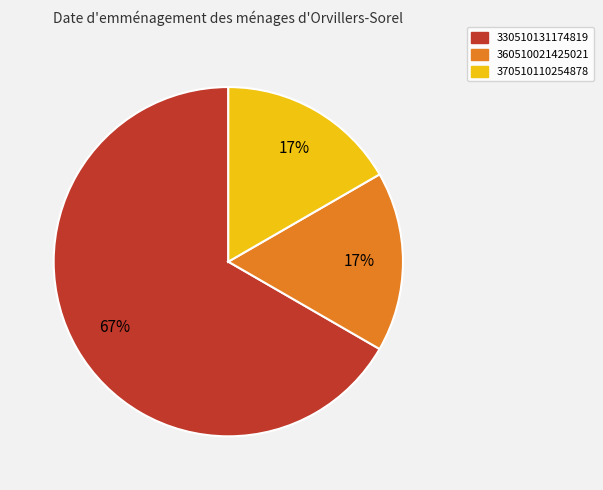

Combined, do 370510110254878 and 330510131174819 account for over 50%?

Yes